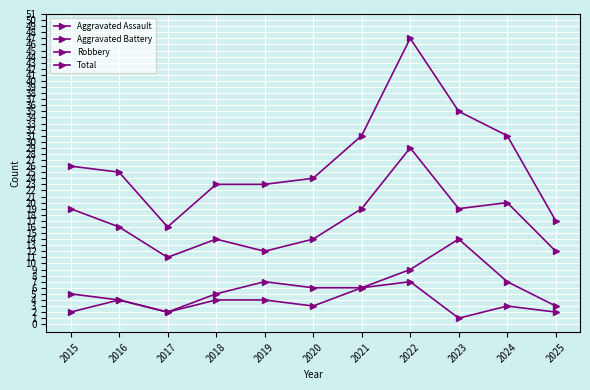

What is the greatest value displayed?

47